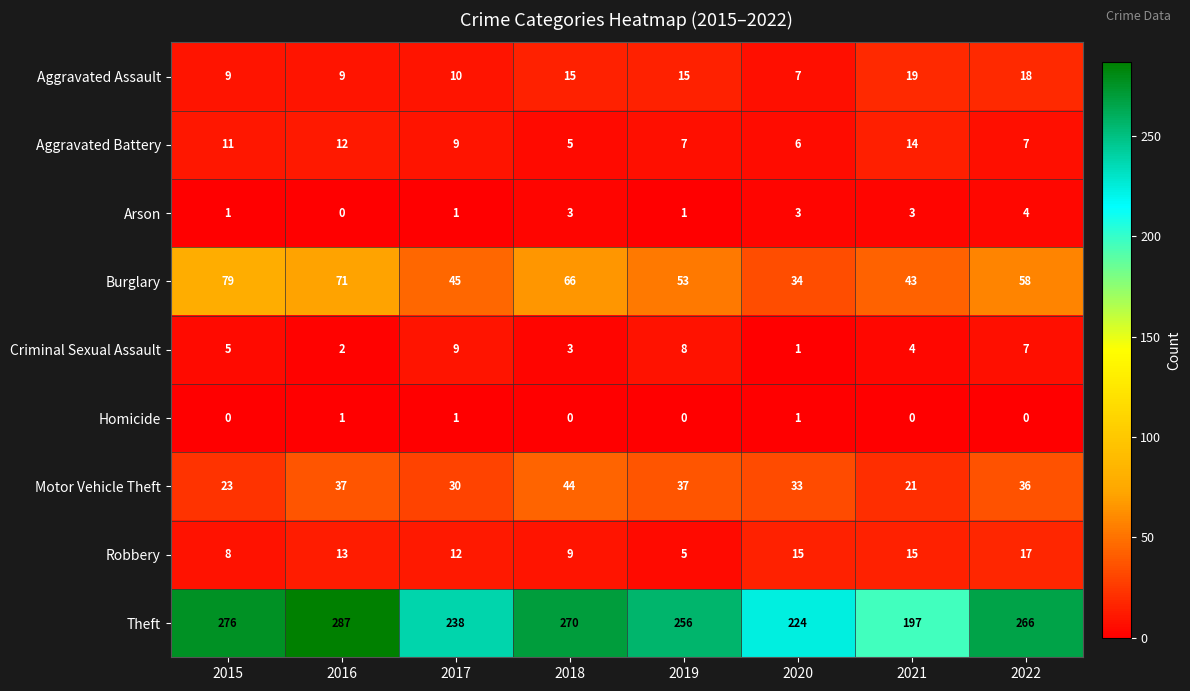

Count the Aggravated Battery values in the range 7 to 12.

5